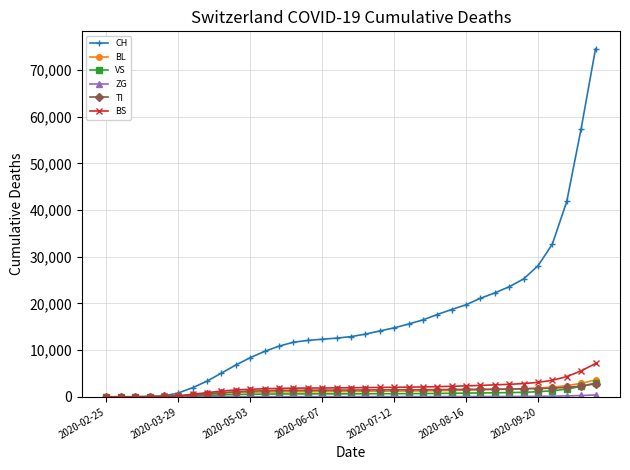

Which series has the largest range (max minus min)?

CH